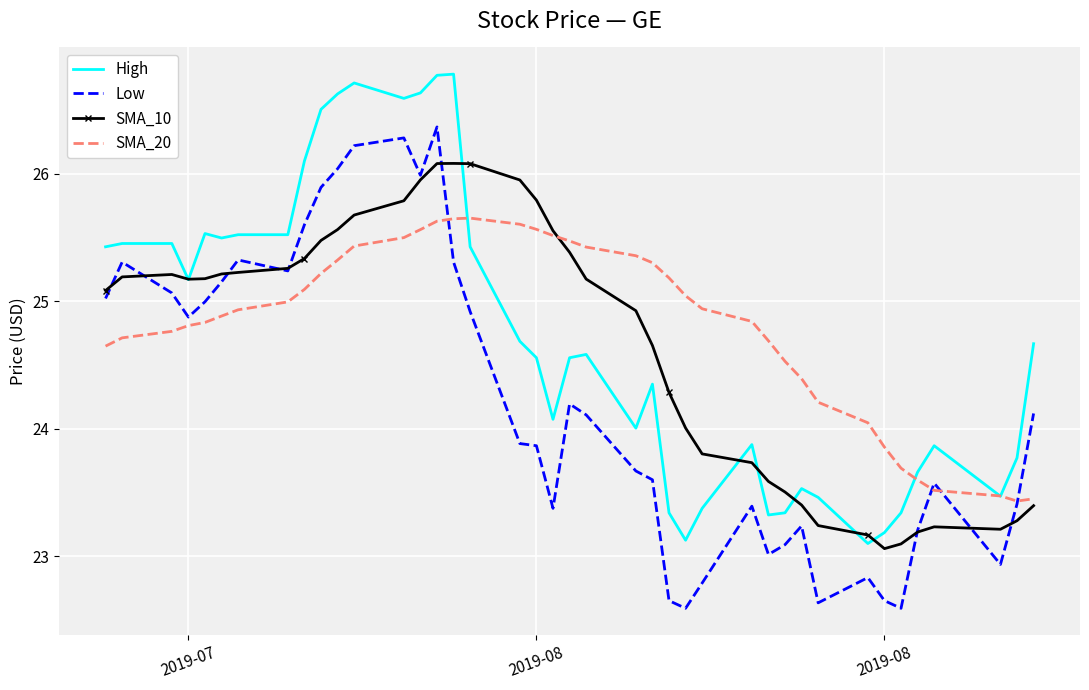

True or false: High has more than 1 points higher than both neighbors.

True